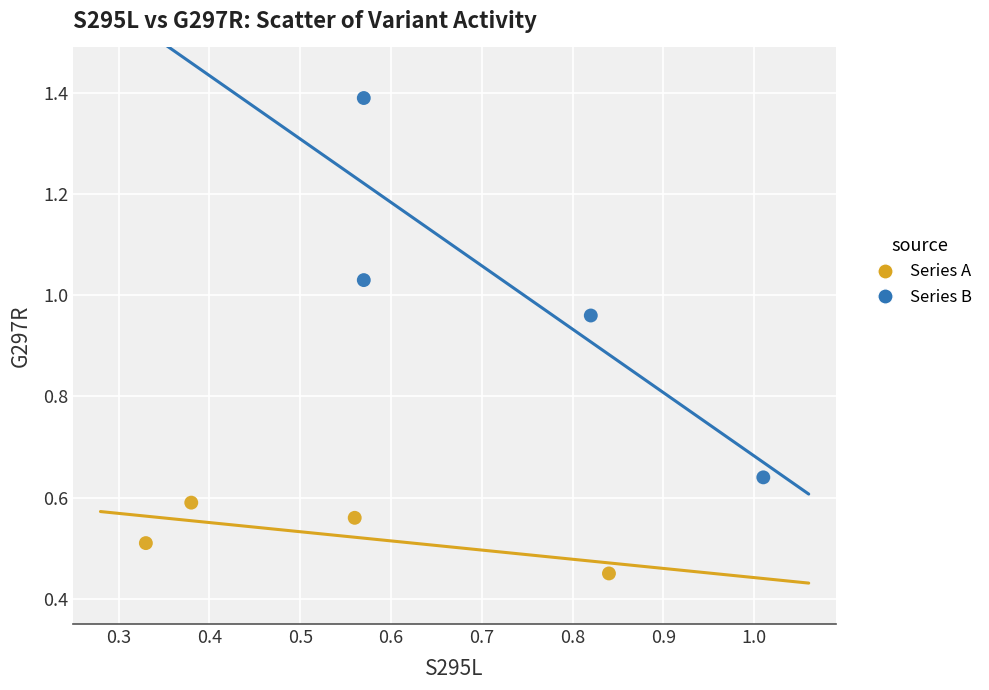

Which series contains the lowest Y value?

Series A